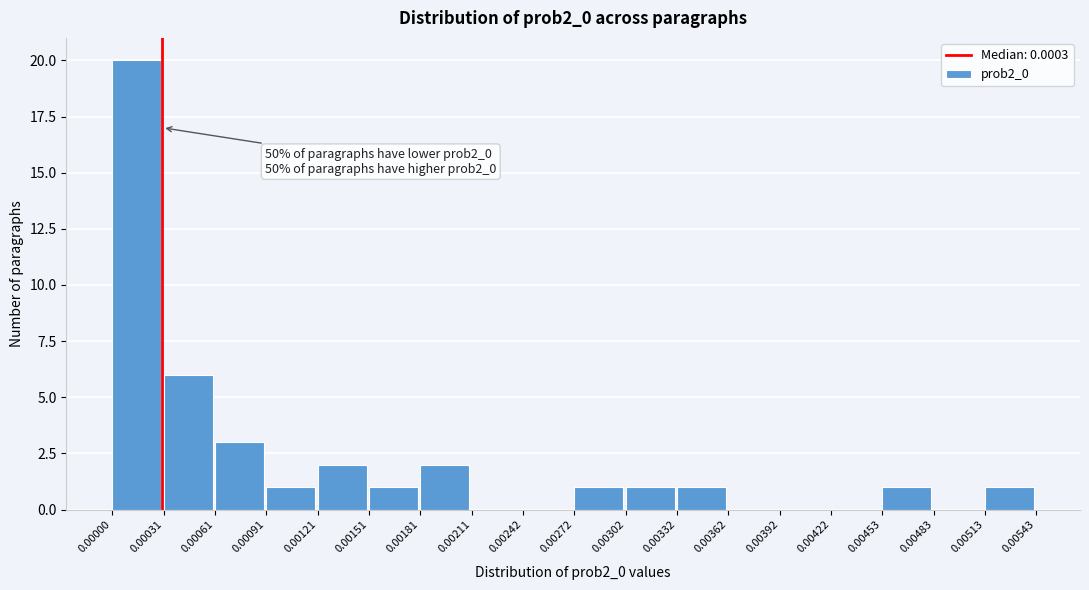

Over which range of the x-axis is the bar tallest?

0.00000 to 0.00031